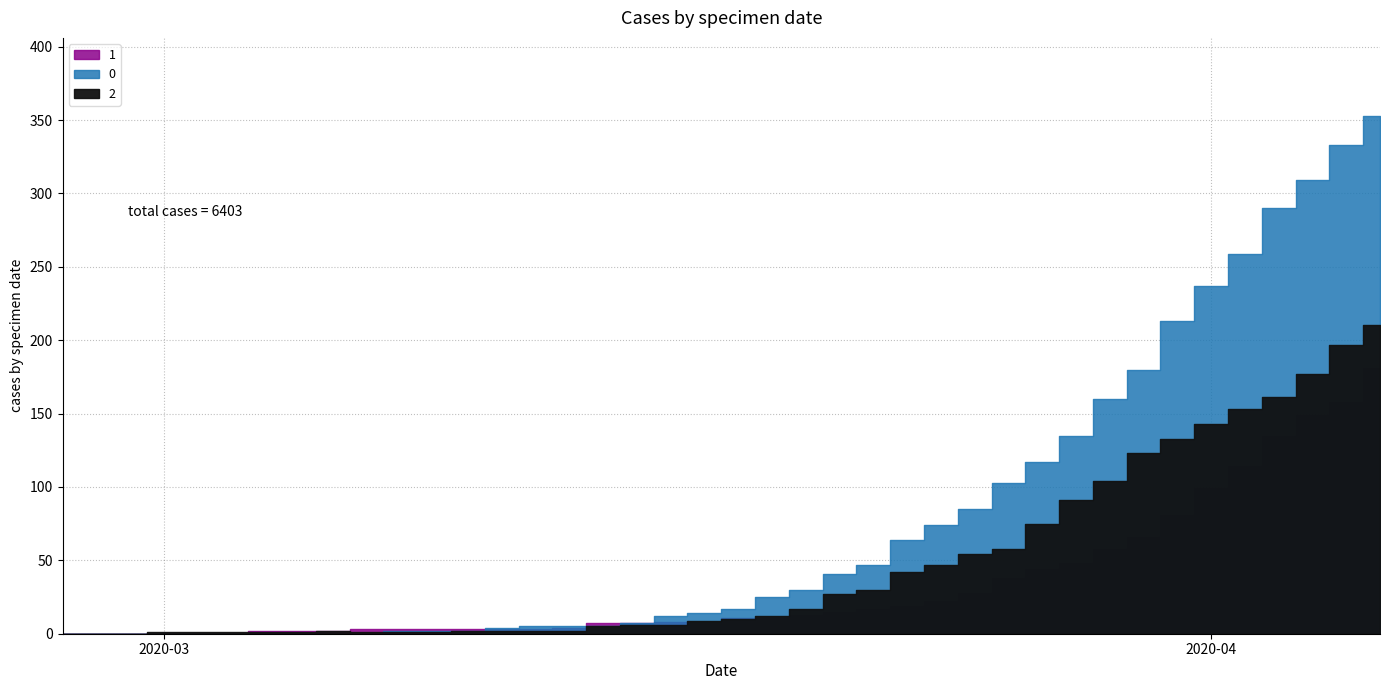

Where is 0 nearest to the value 176?

2020-03-30